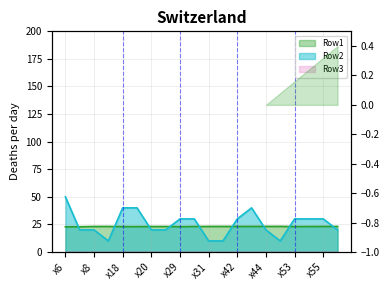

How many values in the Row2 series exceed 30?

4